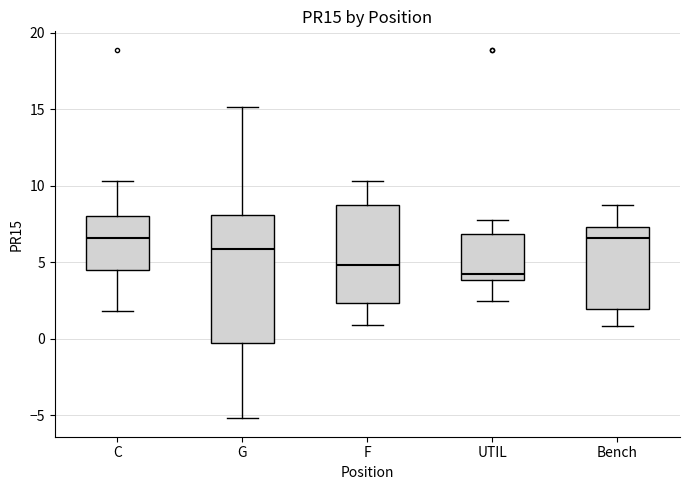

Which box has the lowest median line?

UTIL